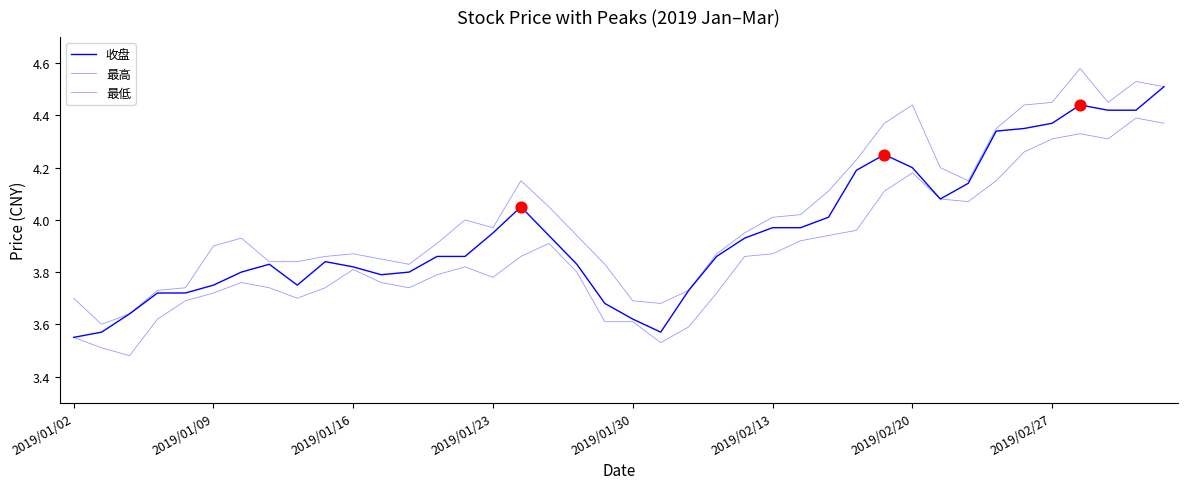

How many lines are shown in the chart?

3